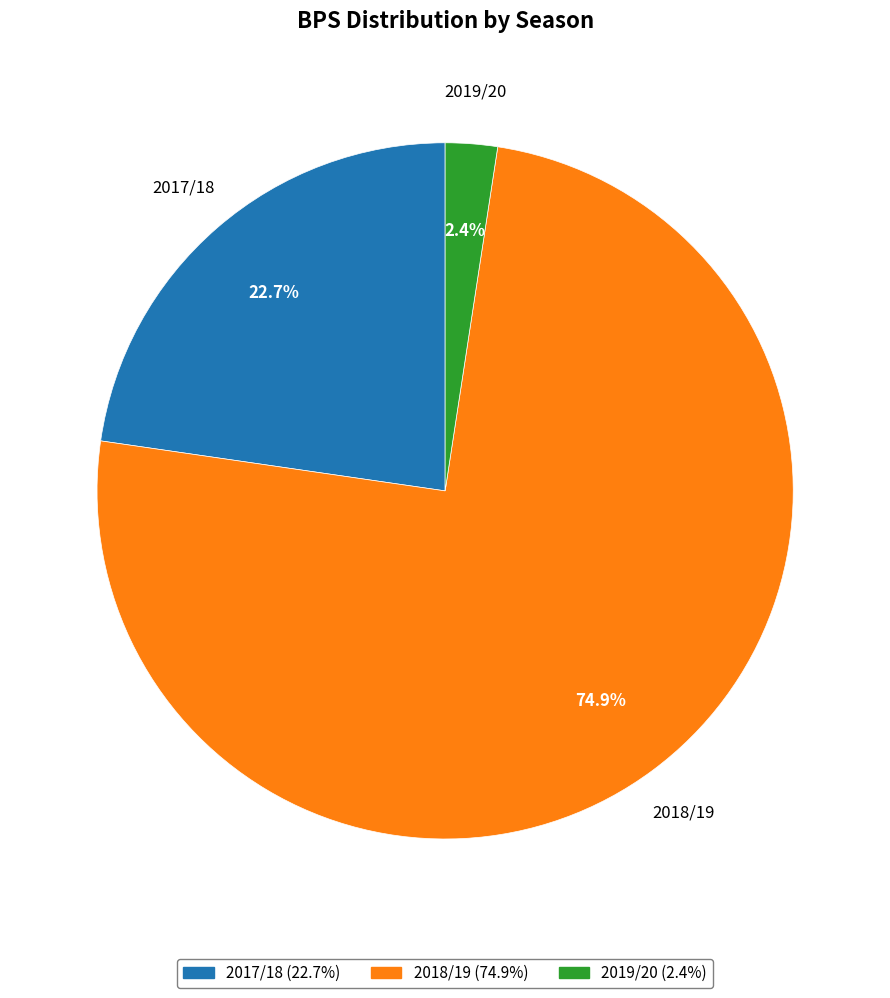

Is there a majority slice in this chart?

Yes